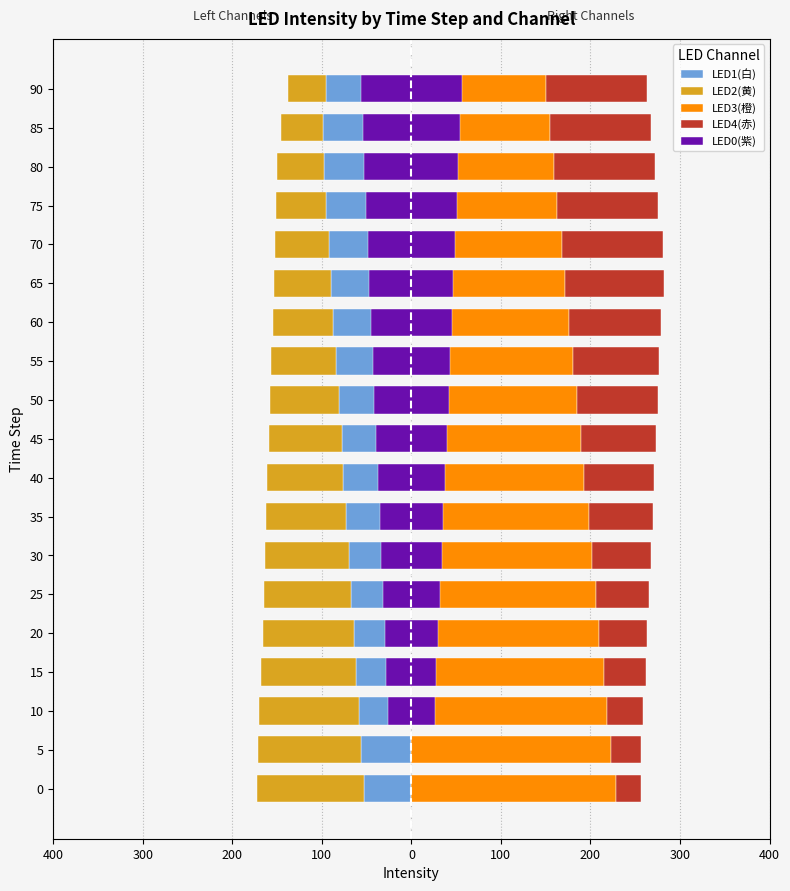

What are all the series names shown in the legend?

LED1(白), LED2(黄), LED3(橙), LED4(赤), LED0(紫)